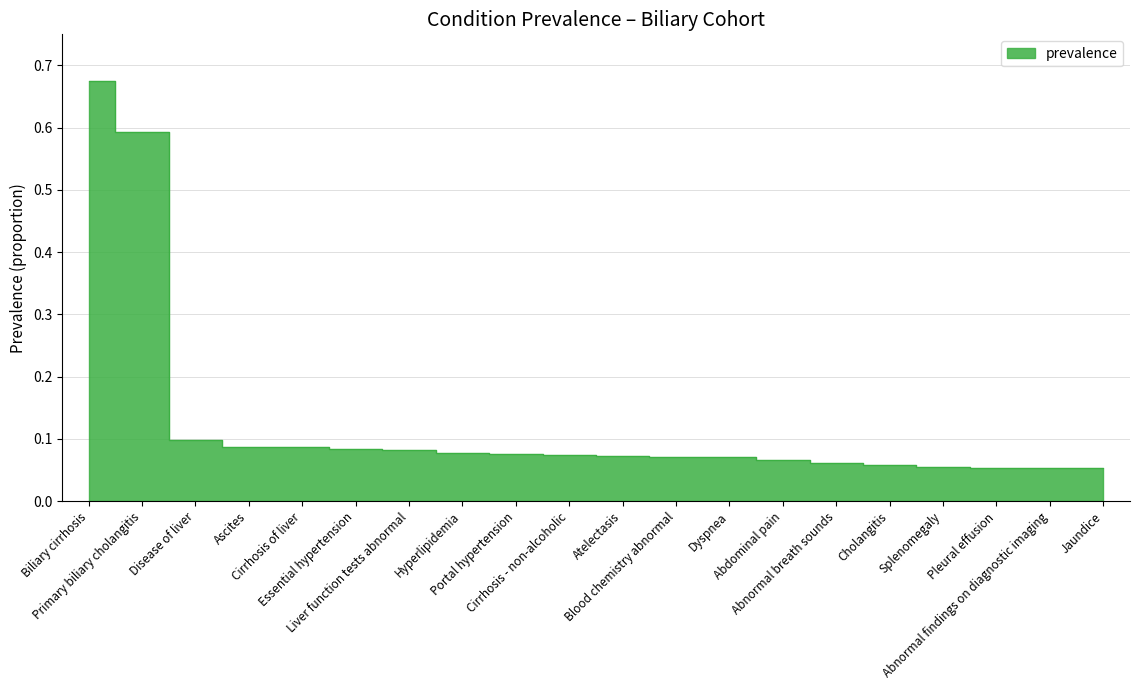

Does the chart have visible grid lines?

Yes